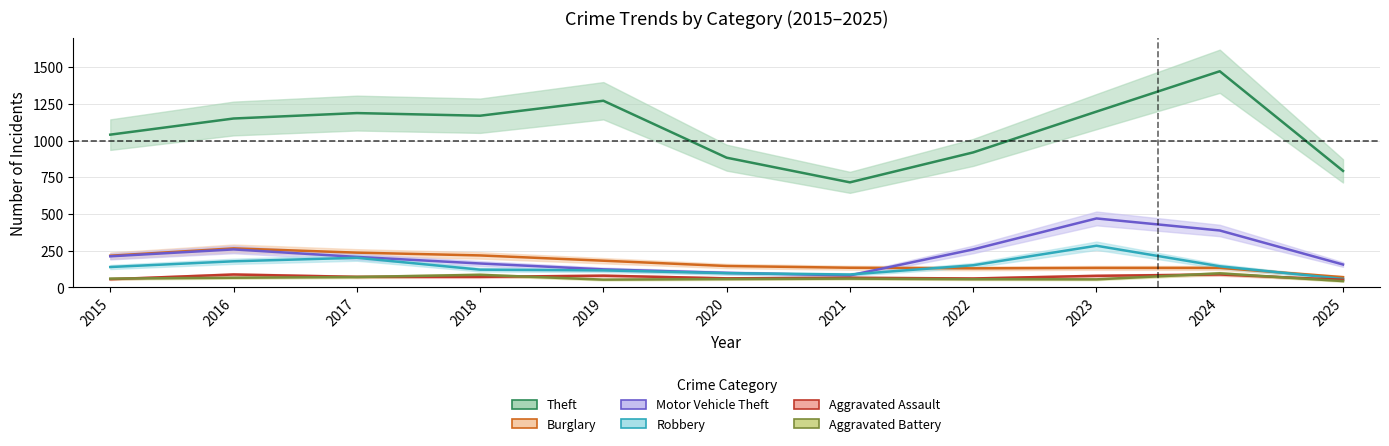

At which label does Aggravated Assault first exceed 72?

2016